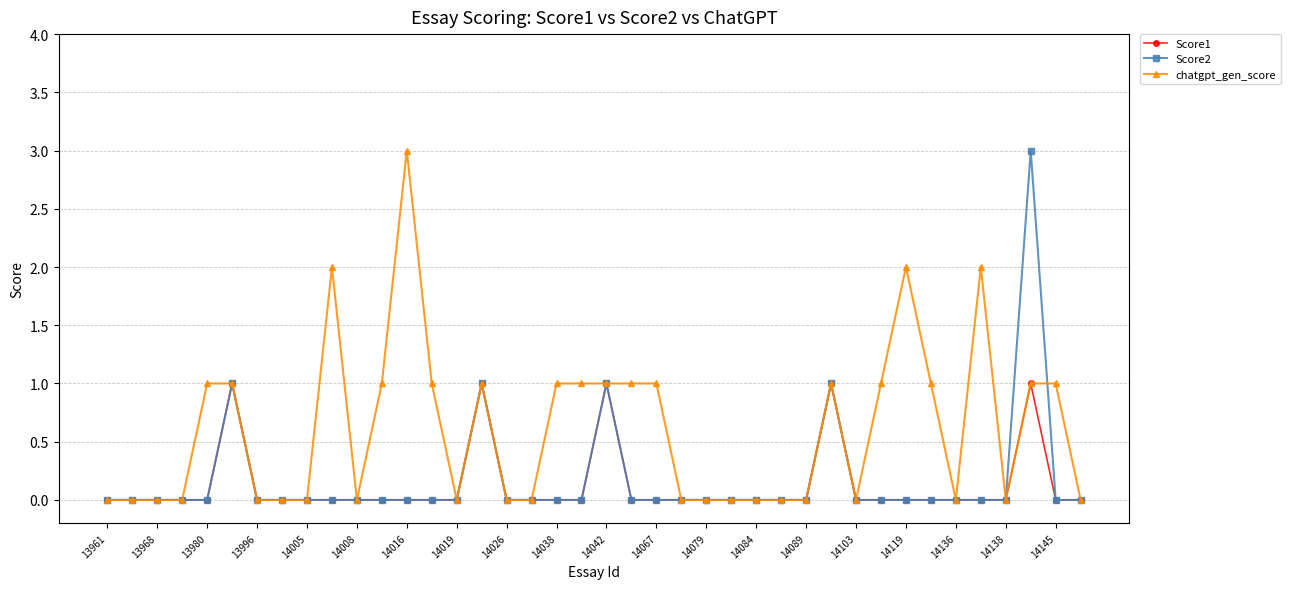

How many lines are shown in the chart?

3